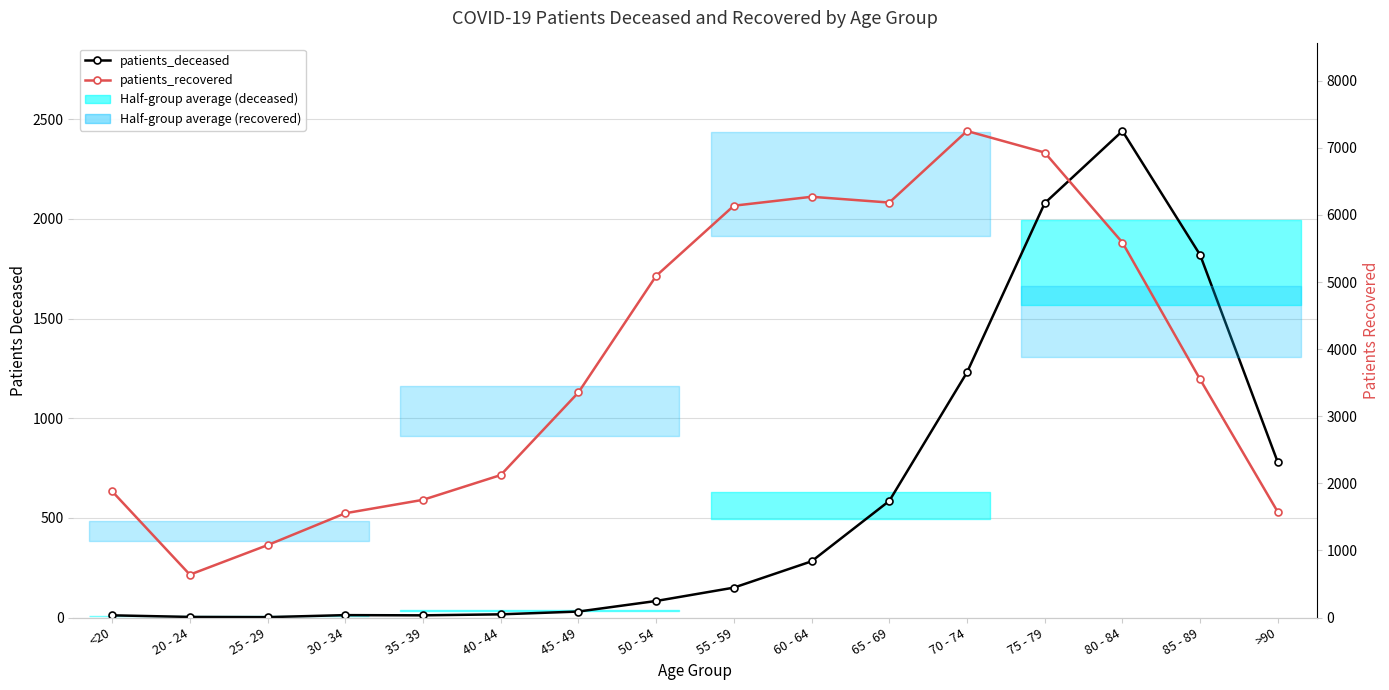

What position from the right is 20 - 24?

15